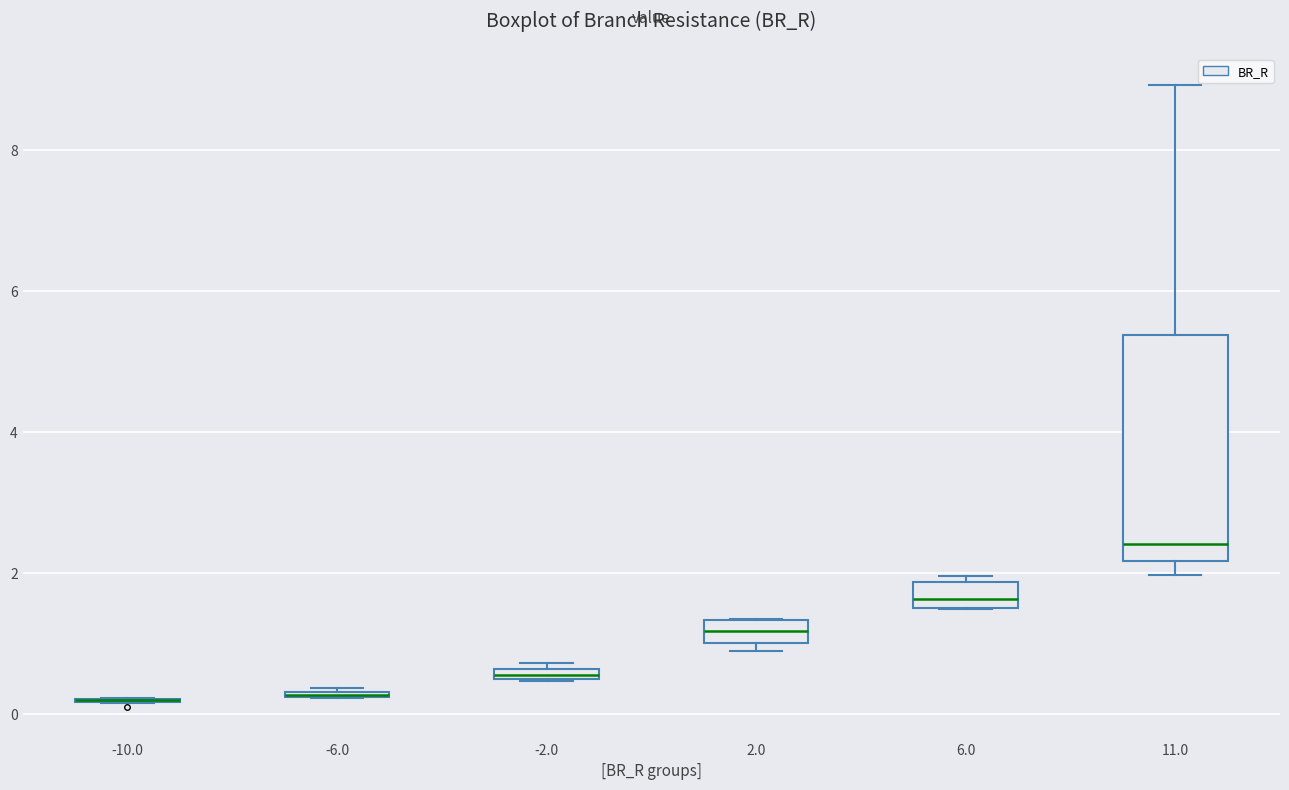

Where is the lower edge of the box at x = -2.0 on the y-axis? The values are not printed on the chart, so give them approximately, as read against the axis.

0.4